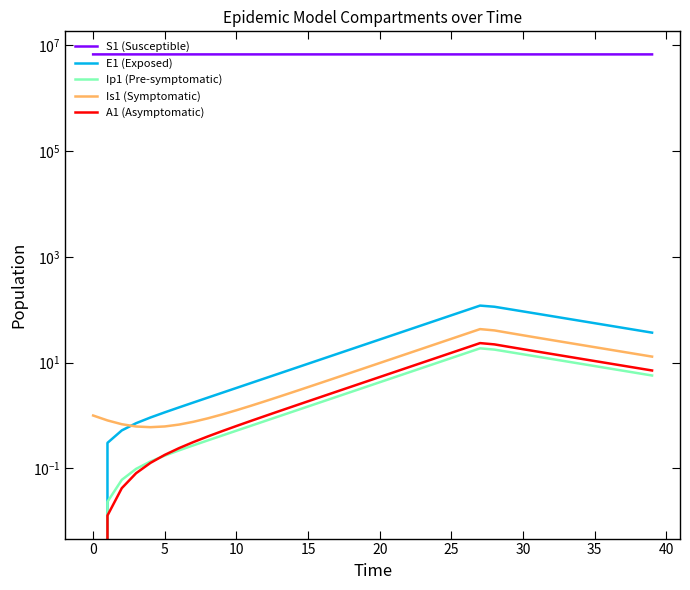

Does the chart have visible grid lines?

No